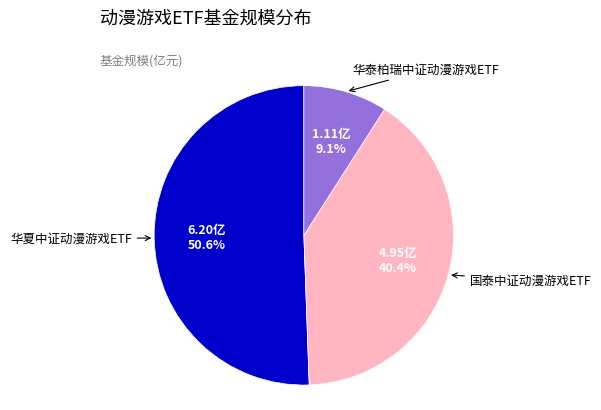

Is there any slice that represents more than half of the pie?

Yes